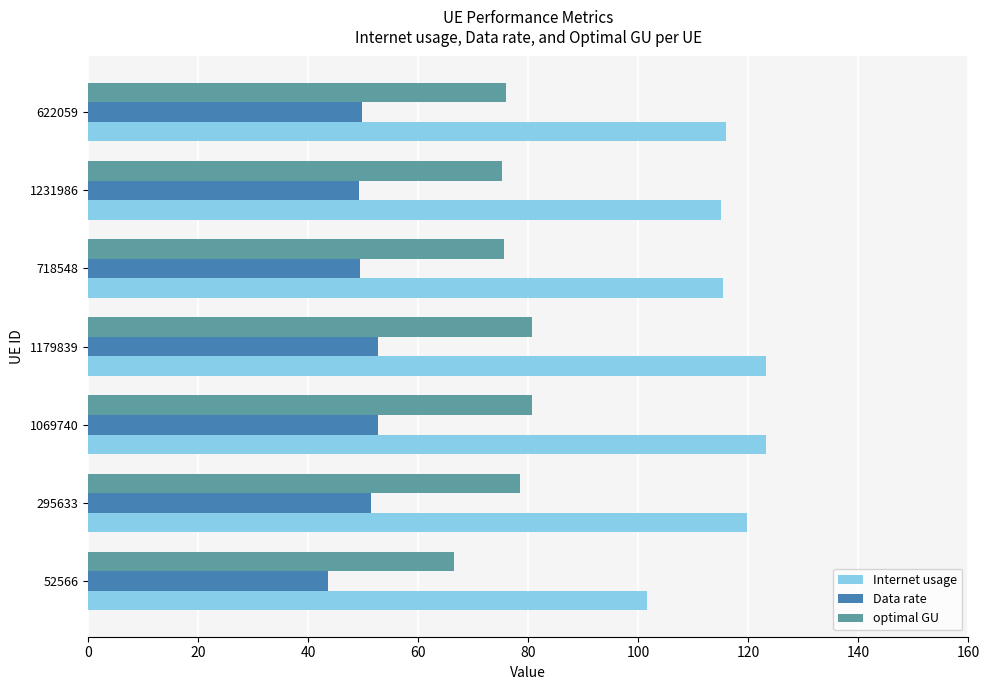

What is the difference between the highest and lowest values at 295633?

68.5